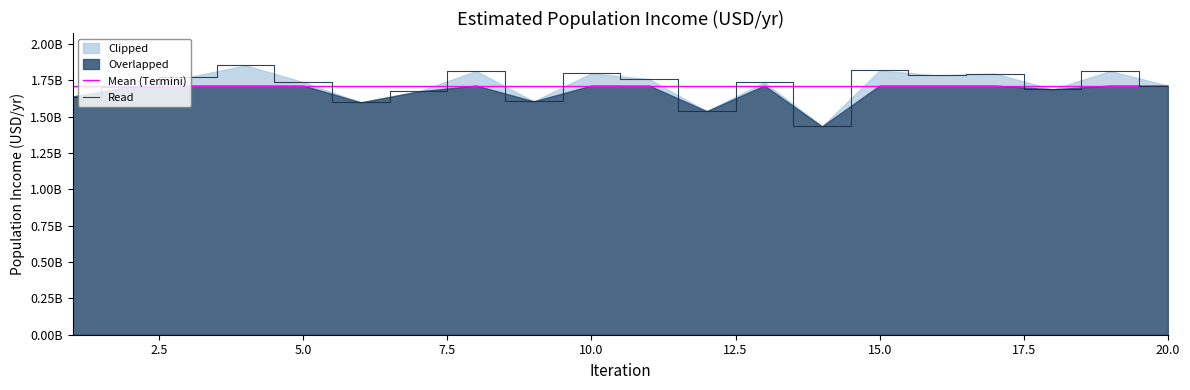

What is the change in value from 3 to 9?

-165796839.9